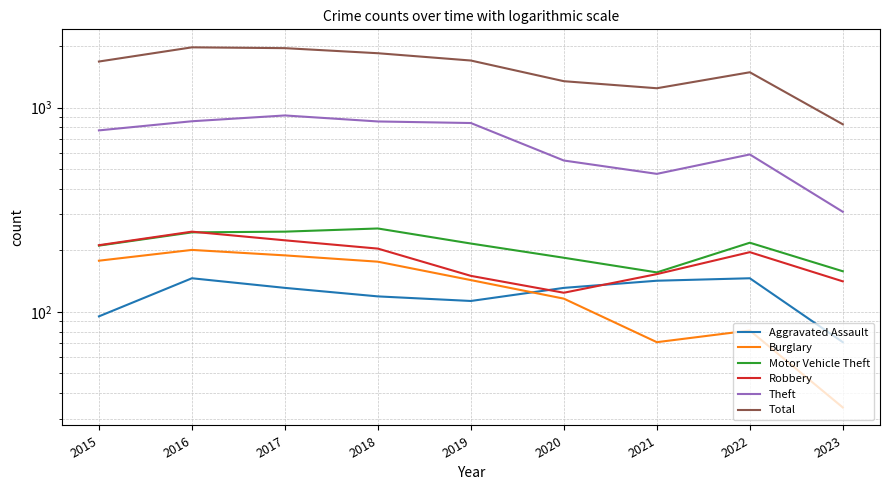

In Robbery, how many points are lower than both neighbors (excluding endpoints)?

1